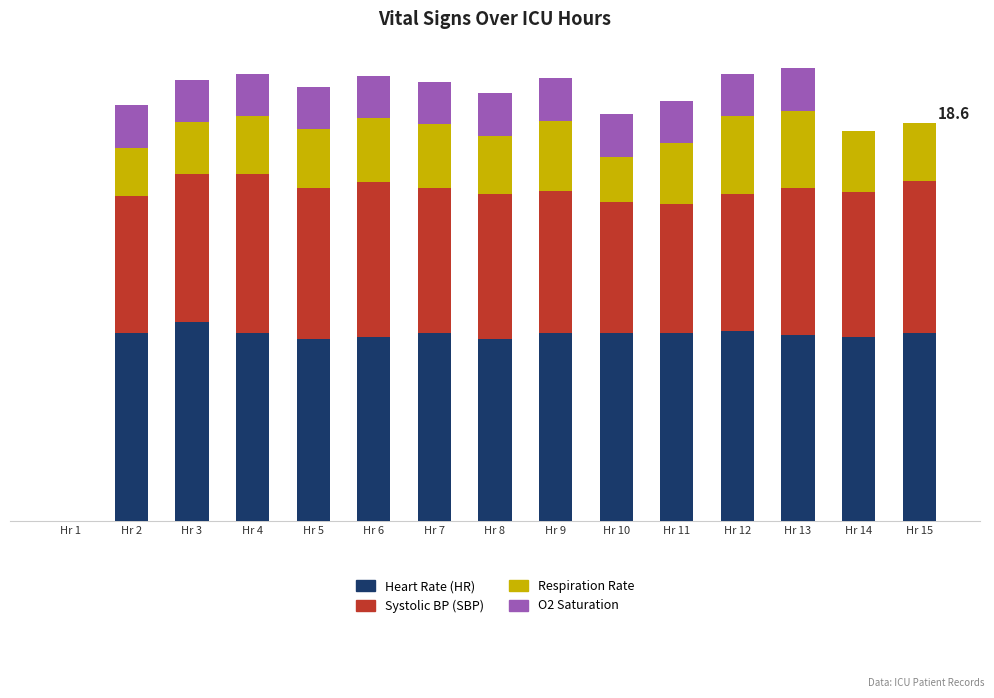

Are the bars horizontal?

No